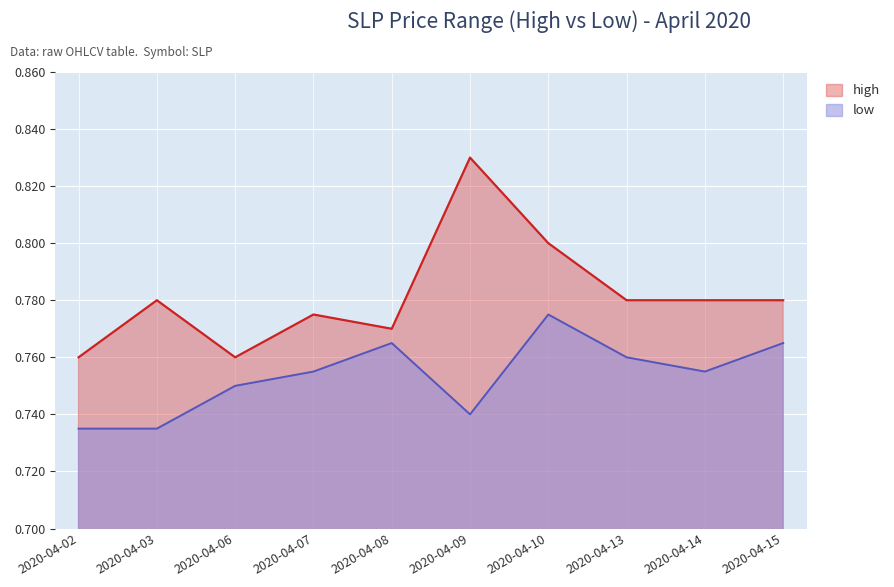

Which has a higher value, 2020-04-13 or 2020-04-06?

2020-04-13